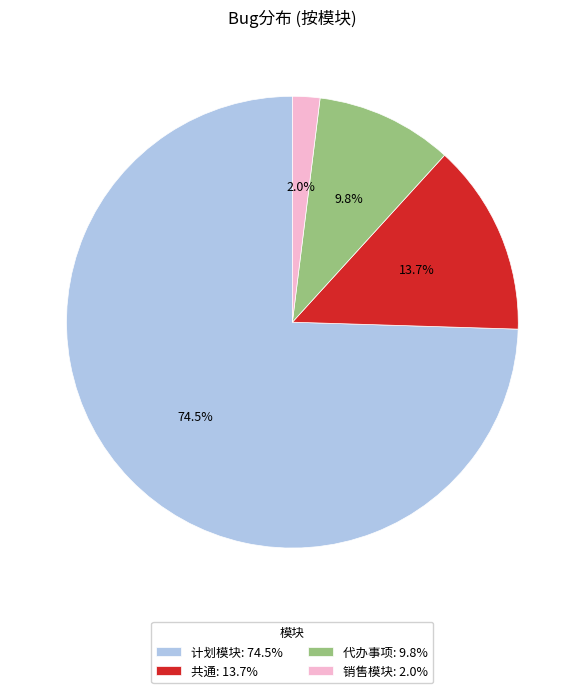

What percentage is NOT represented by 销售模块?

98.0%